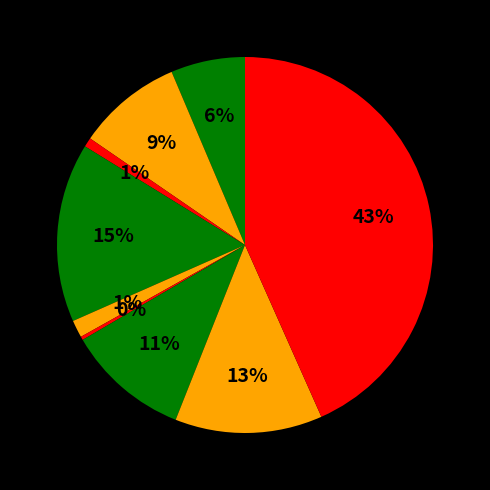

How many segments does this pie chart have?

9